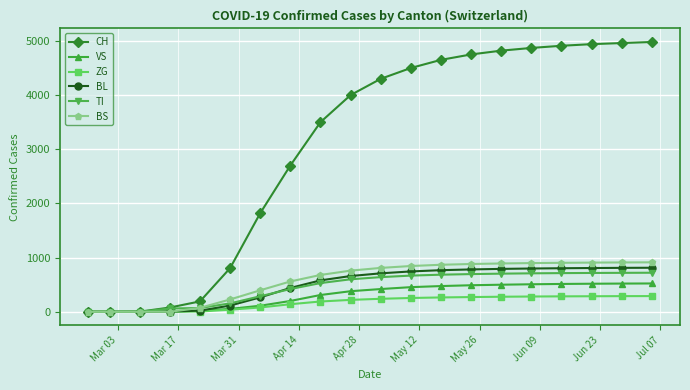

What is the maximum value shown in the chart?

4980